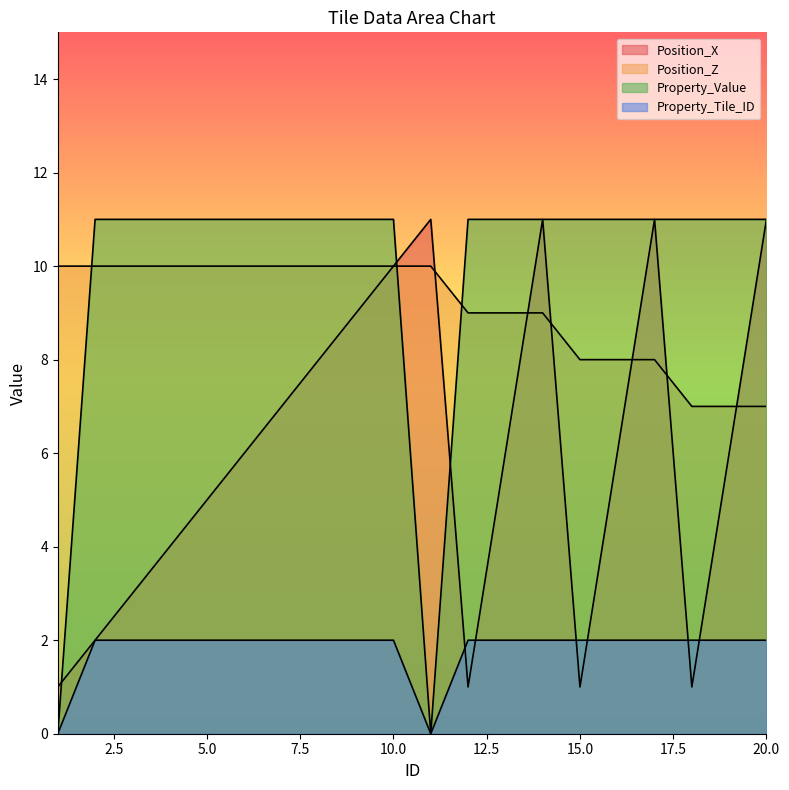

Does the chart display data point markers on the line(s)?

No